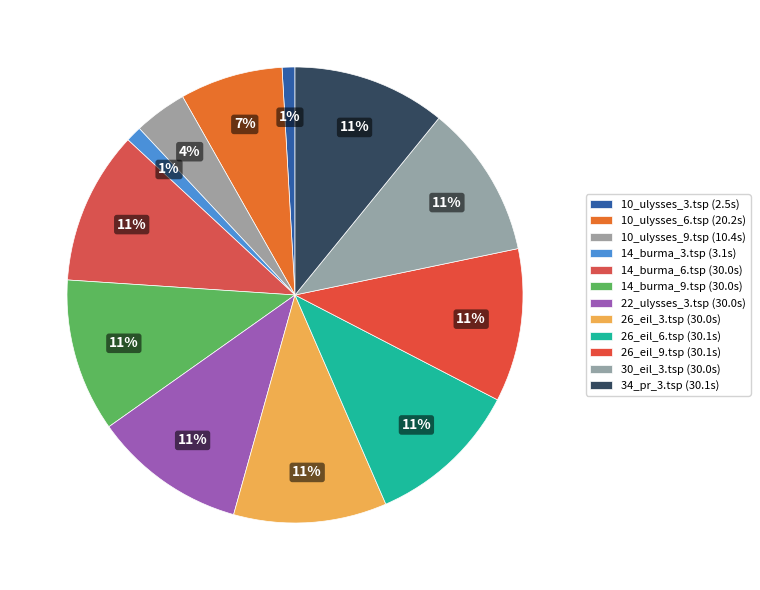

What percentage is the 26_eil_3.tsp slice, to the nearest percent?

11%